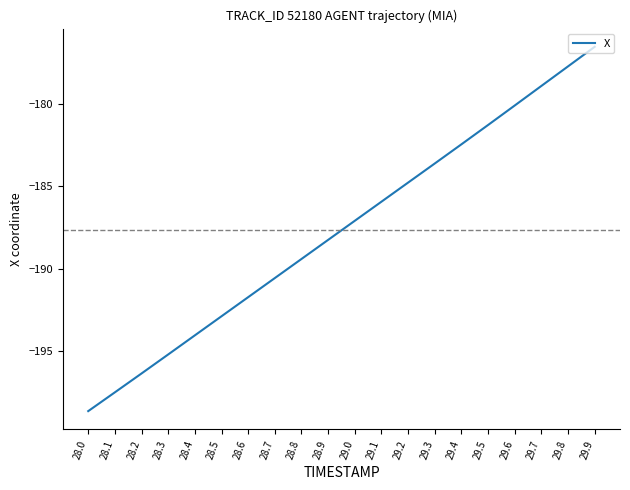

Count the number of data series in this chart.

1